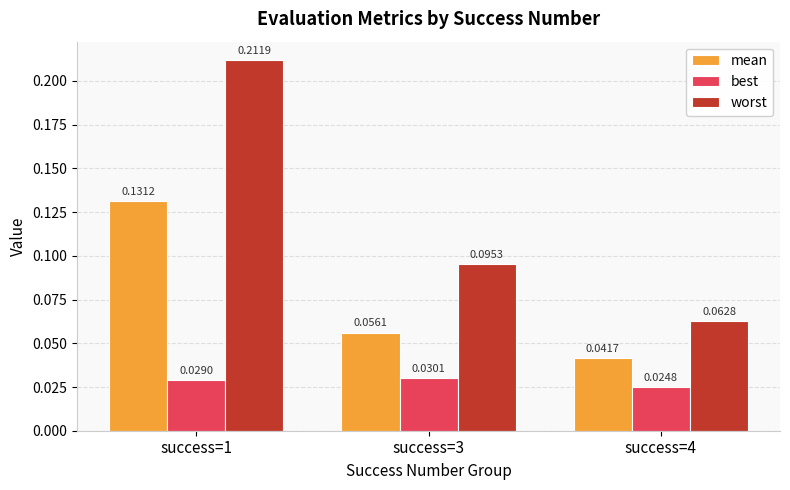

Count the worst values in the range 0 to 1.

3